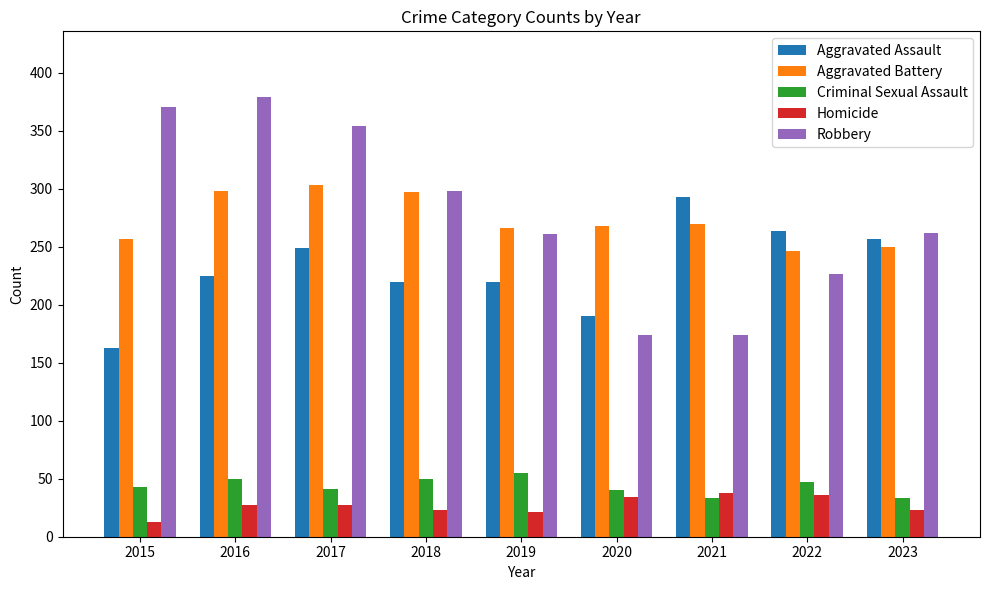

What is the total value across all series at 2015?

847